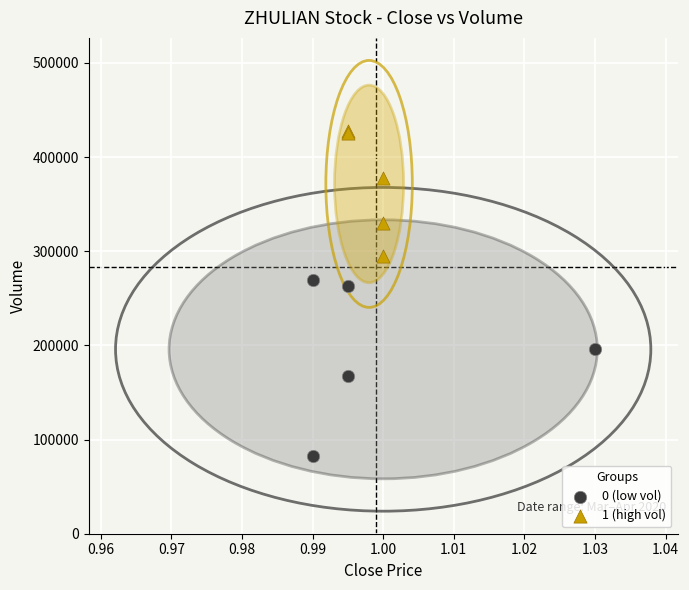

What are all the series names shown in the legend?

0 (low vol), 1 (high vol)